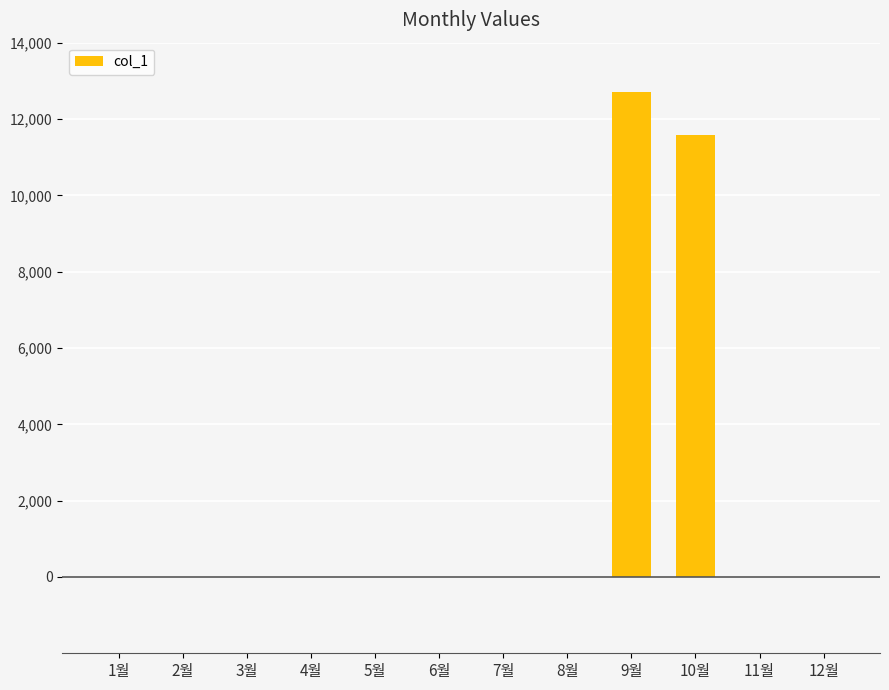

Where is the data nearest to the value 6360?

10월